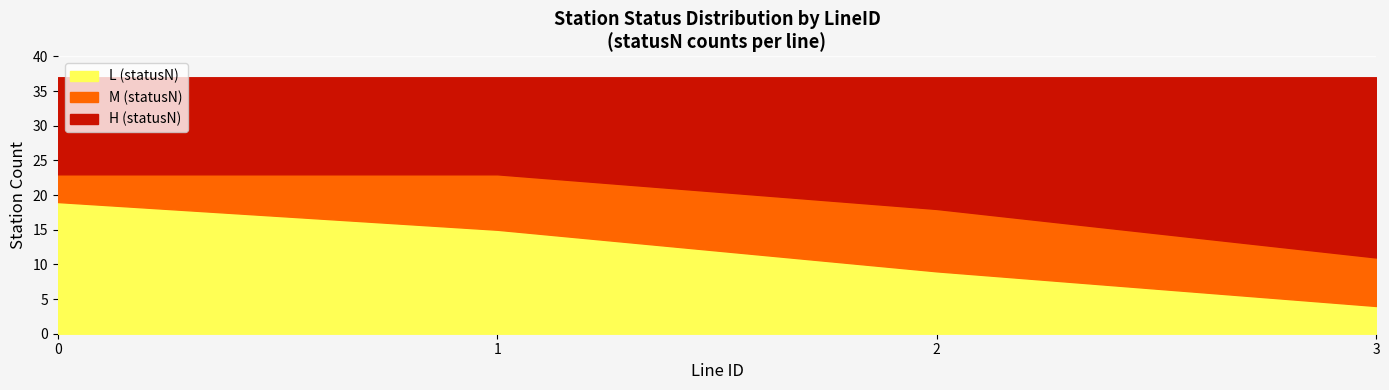

What is the maximum value for L (statusN)?

19